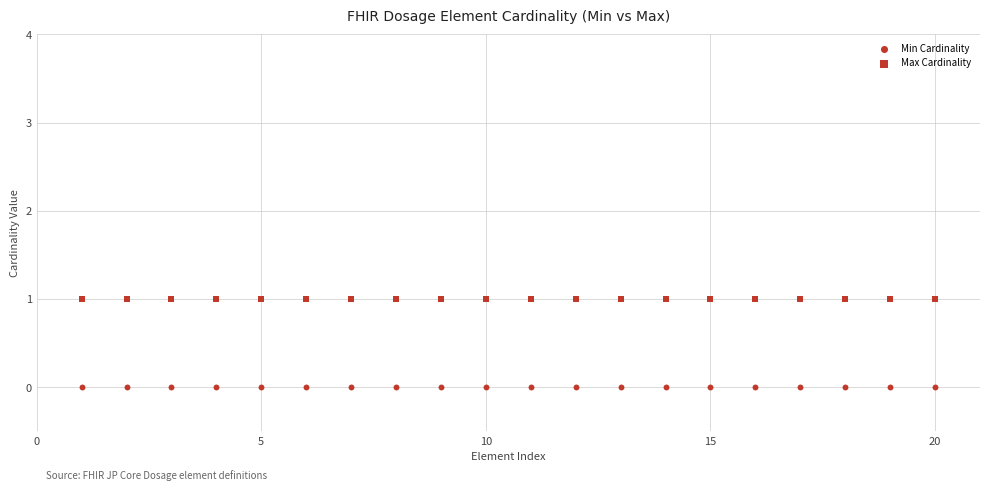

How many data points are displayed?

40